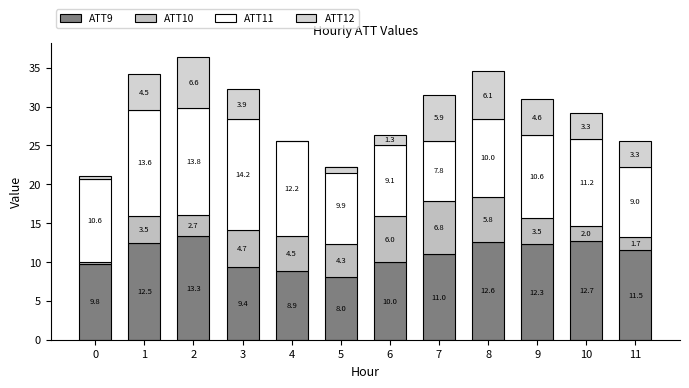

List the series in order of their peak value, lowest first.

ATT12, ATT10, ATT9, ATT11